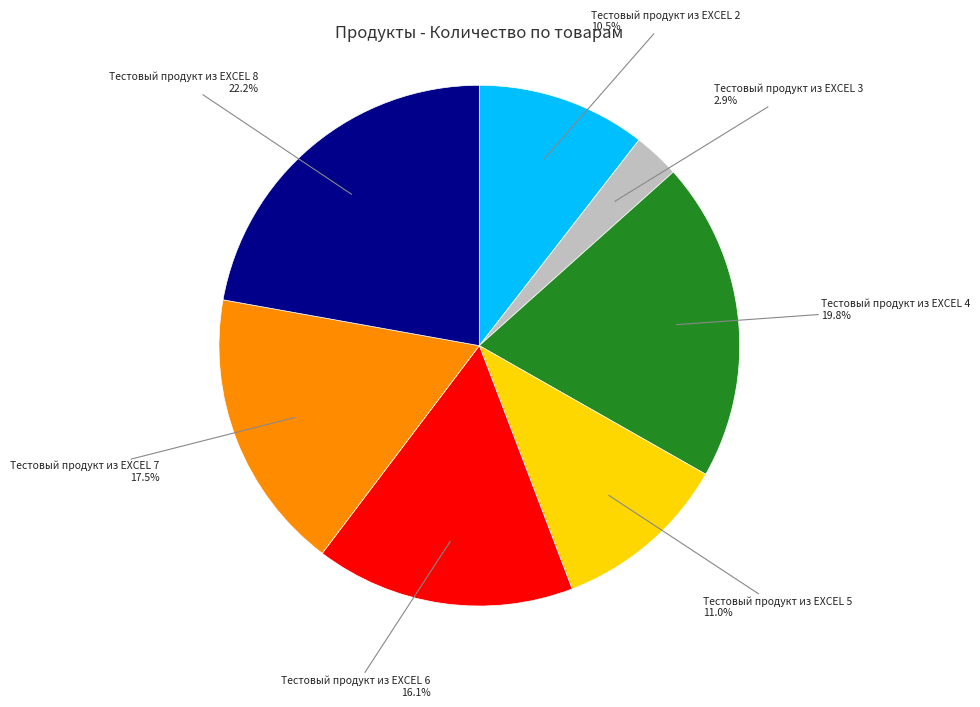

How much of the chart is everything except Тестовый продукт из EXCEL 2?

89.5%